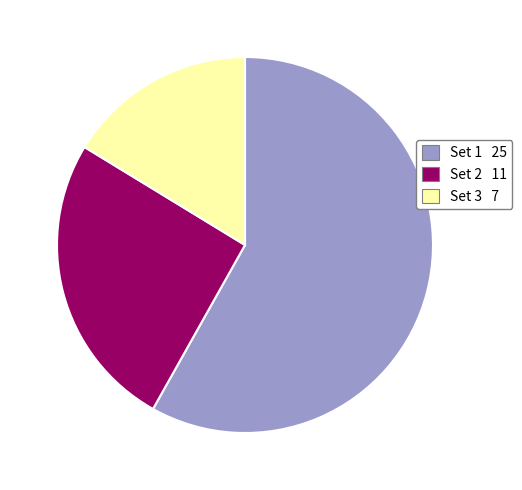

Approximately how many times larger is the value at Set 3 compared to Set 1?

0.3